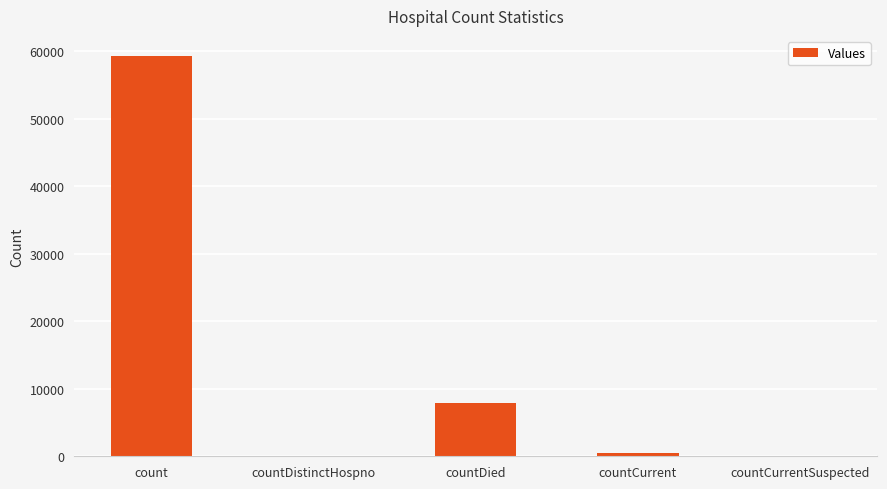

What is the greatest value displayed?

59299